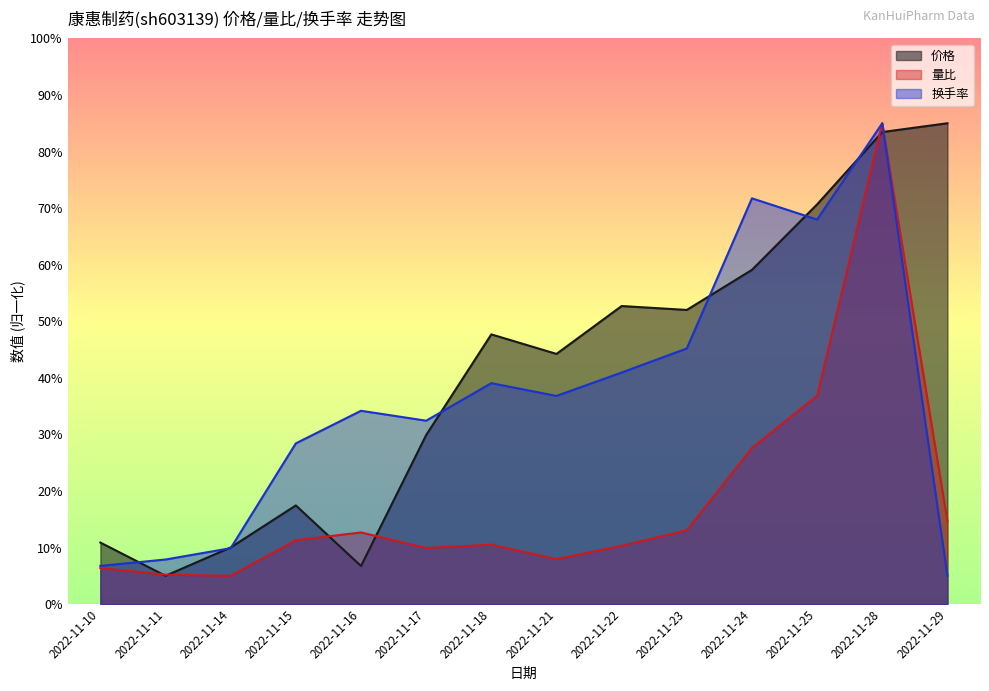

What is the value of the 量比 point at the 5th from the left?

12.7